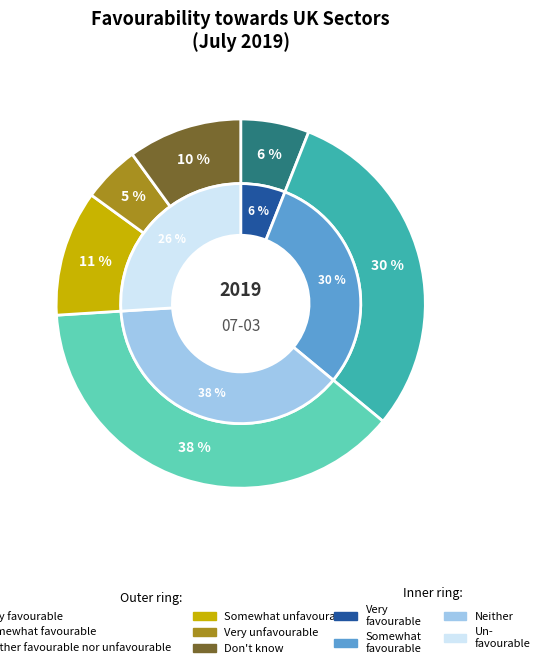

Is it true that Very favourable is 12% of the pie?

False